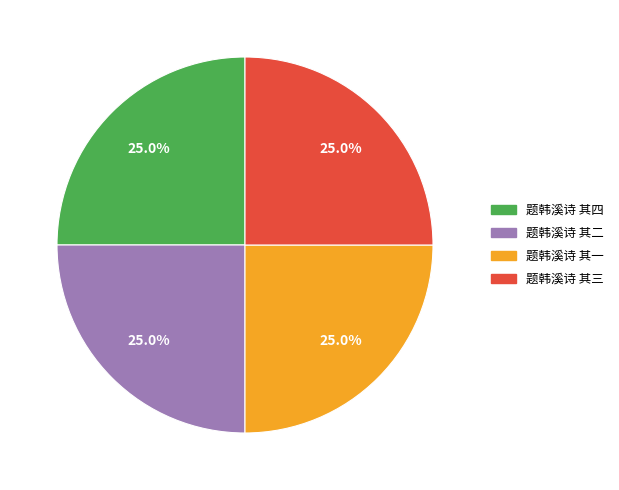

True or false: 题韩溪诗 其四 accounts for 17% of the total.

False